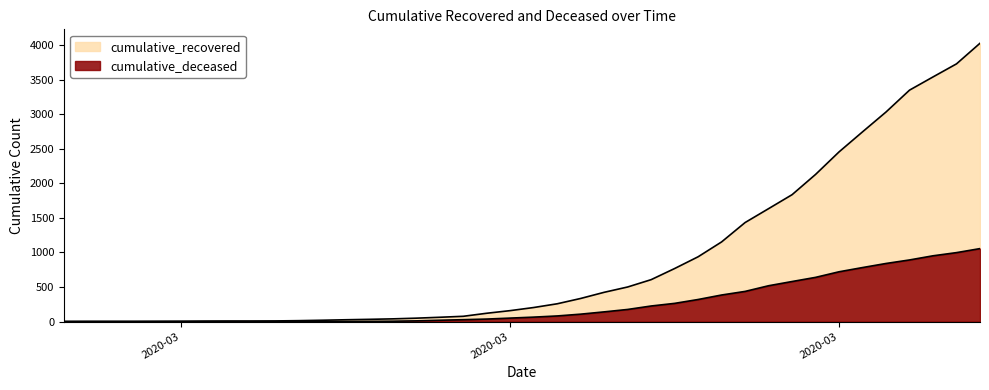

Is the value of cumulative_recovered at 2020-03-20 greater than the value of cumulative_deceased at 2020-03-28?

No